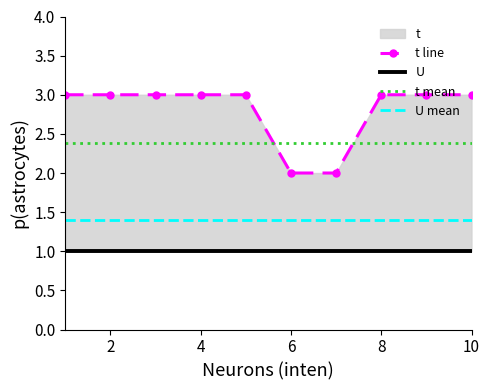

How many values are below 3?

2